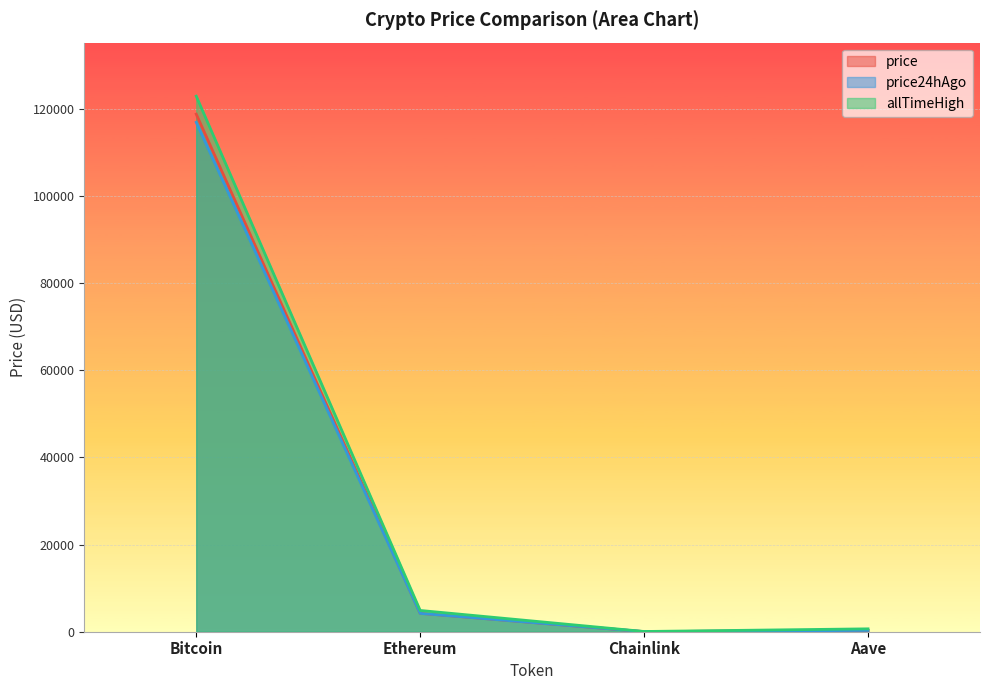

How many data points in allTimeHigh are above 4878?

2